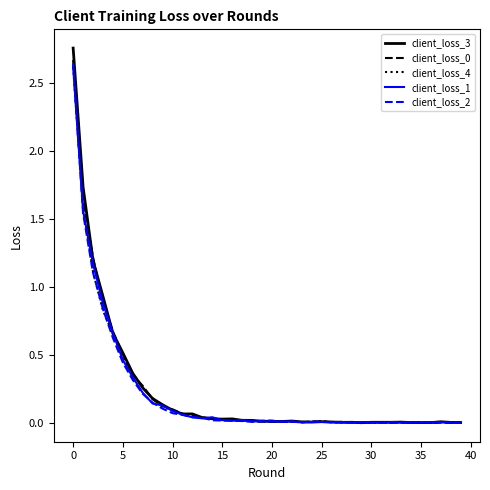

Which series has the widest spread of values?

client_loss_3